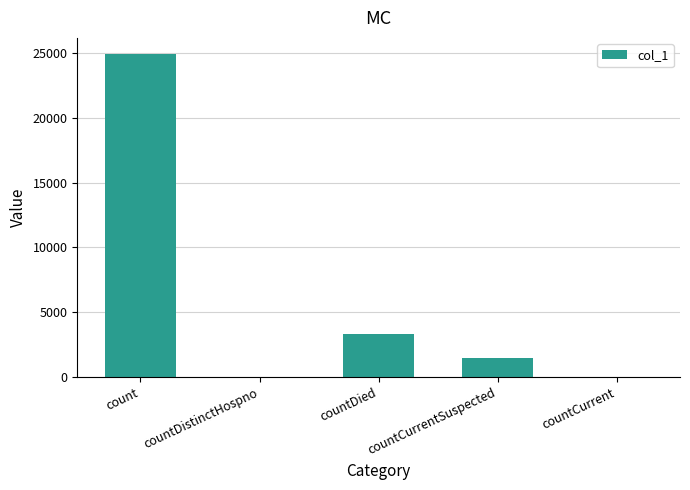

The chart shows a value of 36654 at count. True or false?

False